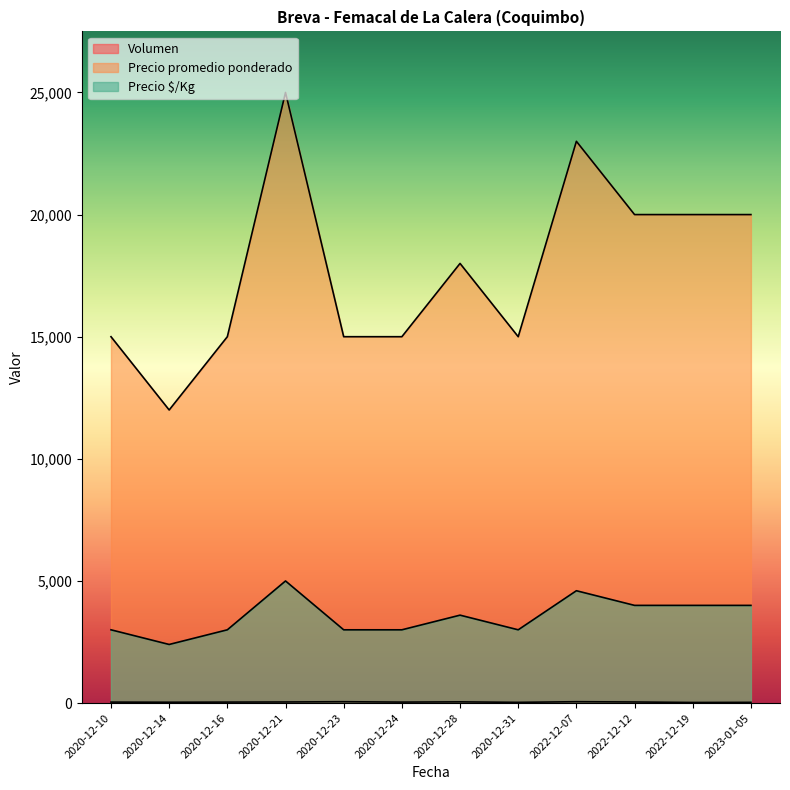

True or false: Precio $/Kg and Precio promedio ponderado cross at least once.

False